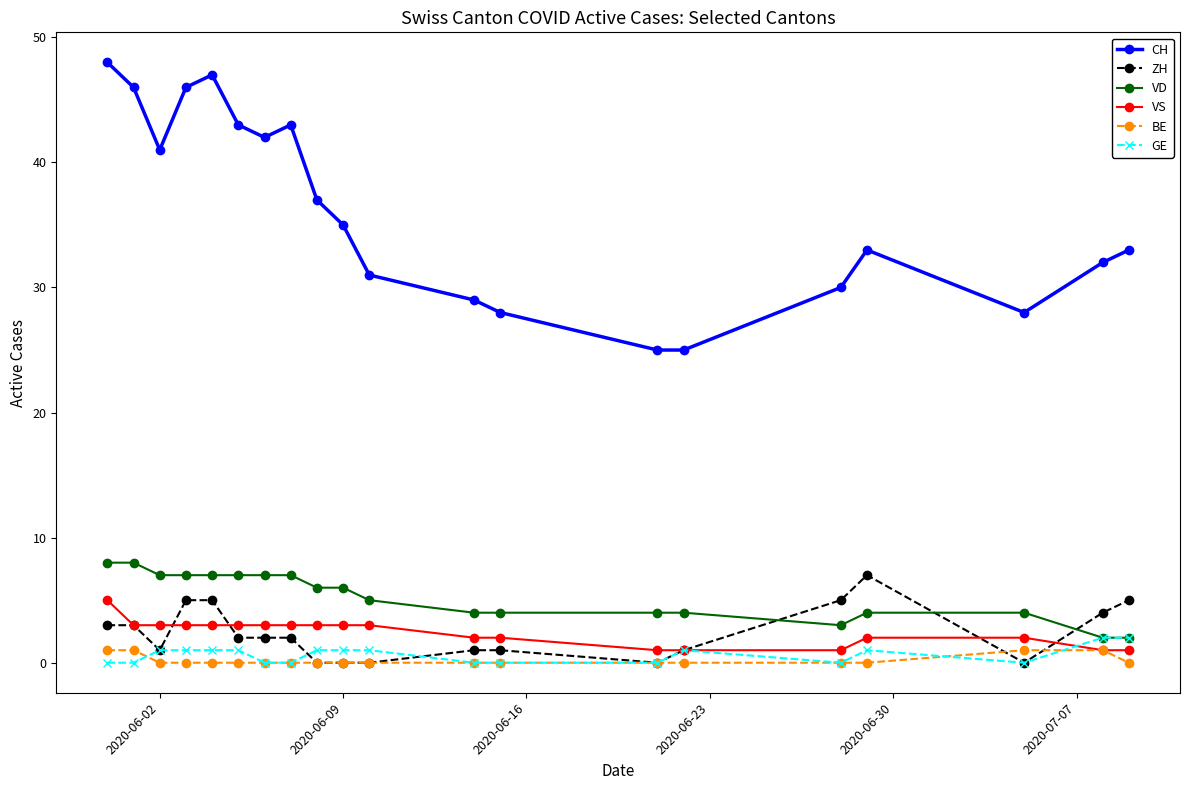

Which series has the largest total across all categories?

CH